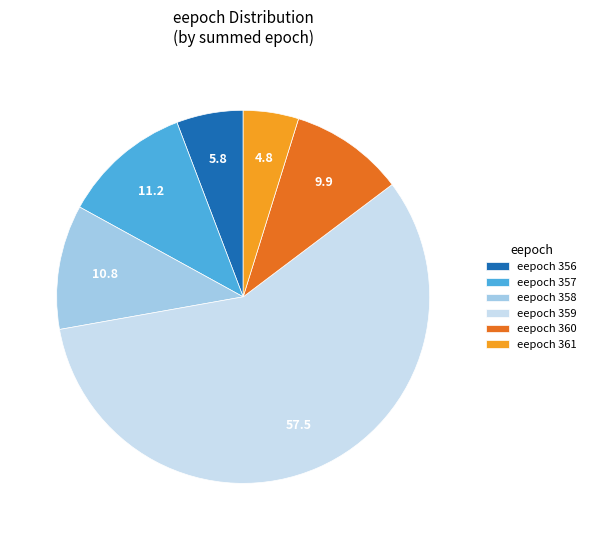

Which has a higher value, eepoch 358 or eepoch 361?

eepoch 358